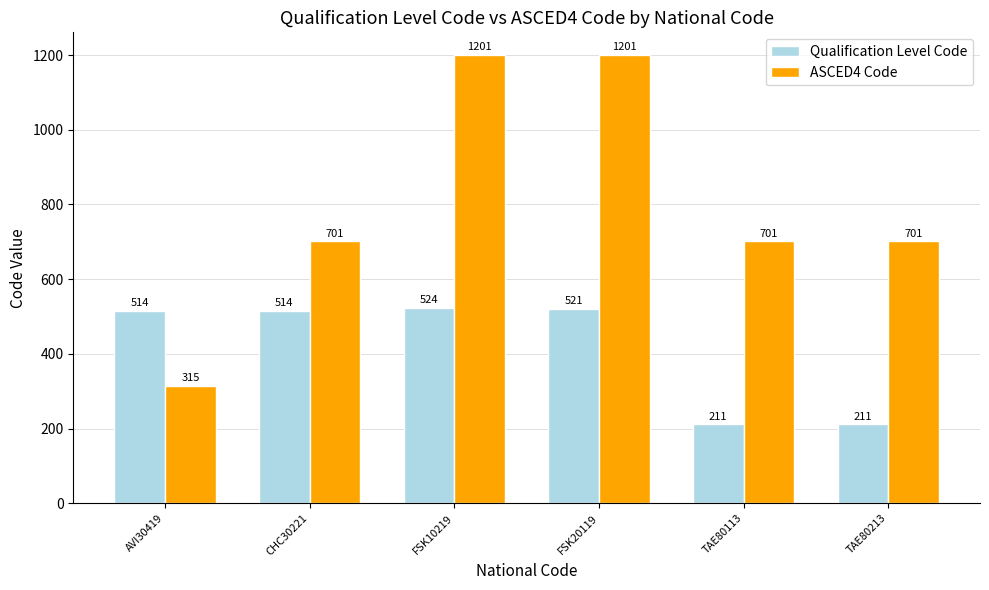

Read the Qualification Level Code value at TAE80213, to the nearest 50.

200